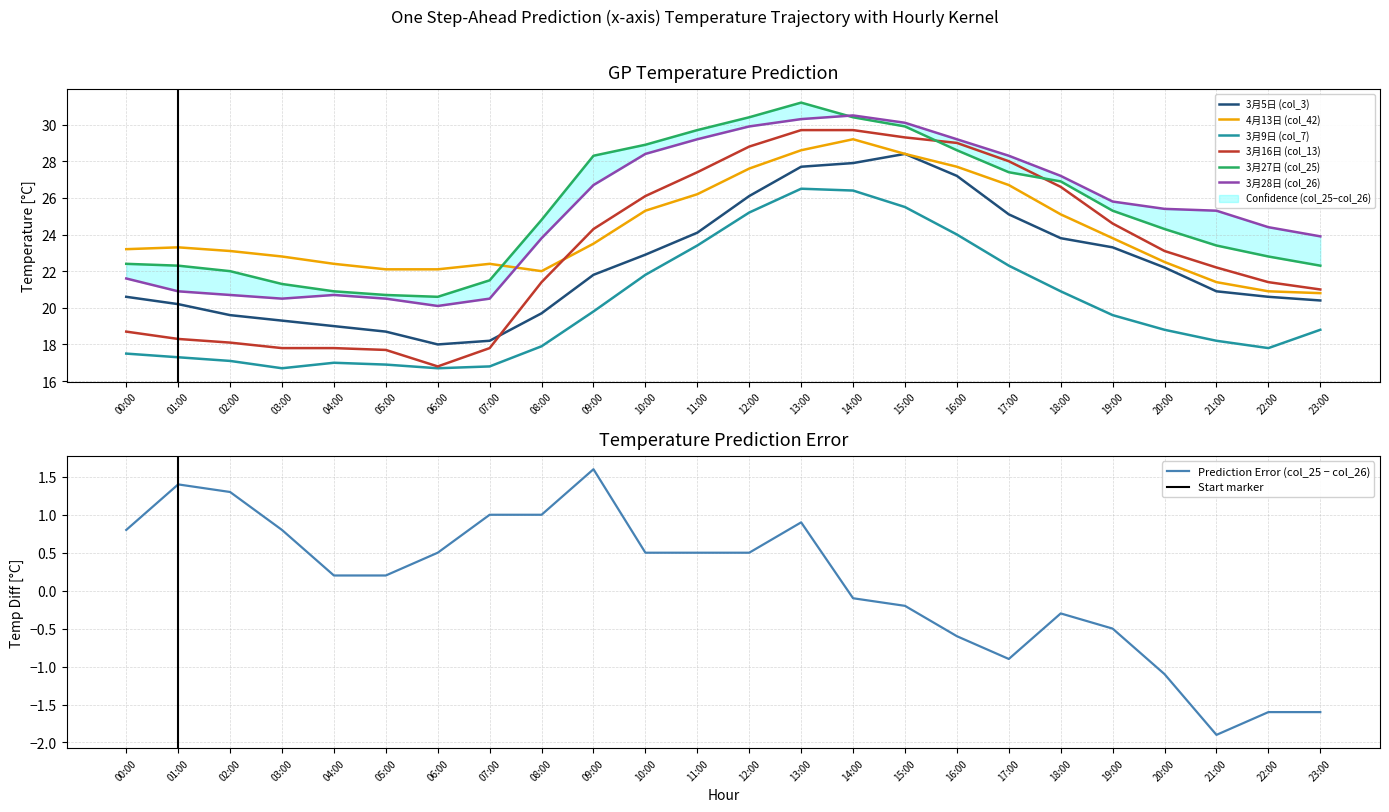

Reading left to right, transcribe all the data shown in this chart.

3月5日 (col_3): 20.6	20.2	19.6	19.3	19.0	18.7	18.0	18.2	19.7	21.8	22.9	24.1	26.1	27.7	27.9	28.4	27.2	25.1	23.8	23.3	22.2	20.9	20.6	20.4
4月13日 (col_42): 23.2	23.3	23.1	22.8	22.4	22.1	22.1	22.4	22.0	23.5	25.3	26.2	27.6	28.6	29.2	28.4	27.7	26.7	25.1	23.8	22.5	21.4	20.9	20.8
3月9日 (col_7): 17.5	17.3	17.1	16.7	17.0	16.9	16.7	16.8	17.9	19.8	21.8	23.4	25.2	26.5	26.4	25.5	24.0	22.3	20.9	19.6	18.8	18.2	17.8	18.8
3月16日 (col_13): 18.7	18.3	18.1	17.8	17.8	17.7	16.8	17.8	21.4	24.3	26.1	27.4	28.8	29.7	29.7	29.3	29.0	28.0	26.6	24.6	23.1	22.2	21.4	21.0
3月27日 (col_25): 22.4	22.3	22.0	21.3	20.9	20.7	20.6	21.5	24.8	28.3	28.9	29.7	30.4	31.2	30.4	29.9	28.6	27.4	26.9	25.3	24.3	23.4	22.8	22.3
3月28日 (col_26): 21.6	20.9	20.7	20.5	20.7	20.5	20.1	20.5	23.8	26.7	28.4	29.2	29.9	30.3	30.5	30.1	29.2	28.3	27.2	25.8	25.4	25.3	24.4	23.9